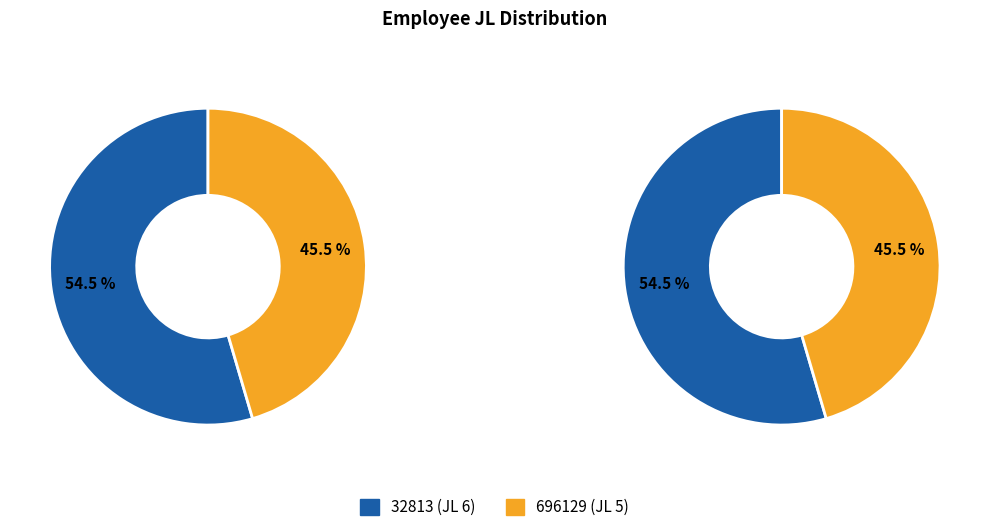

Is it true that 696129 (JL 5) is 57% of the pie?

False